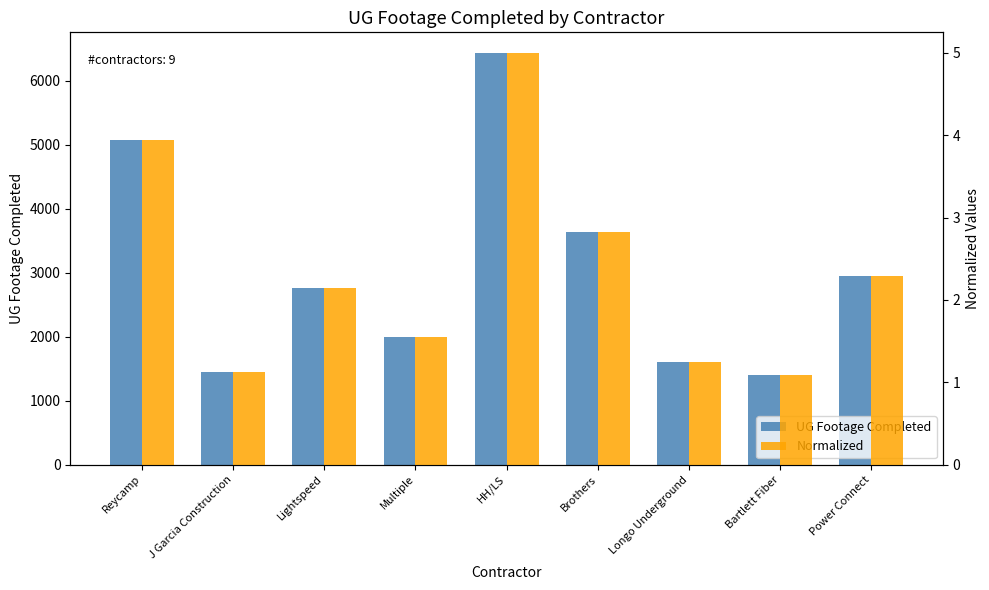

What is the label of the 5th bar from the left?

HH/LS